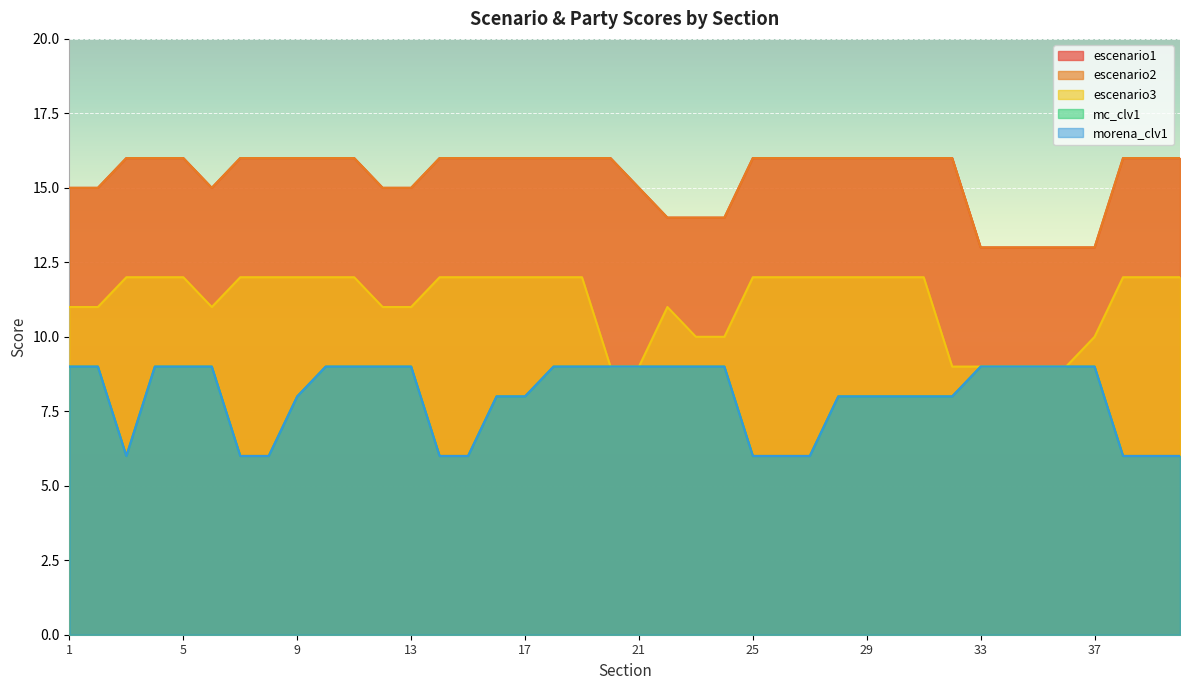

What is the difference between the second highest and second lowest values in the escenario2 series?

3